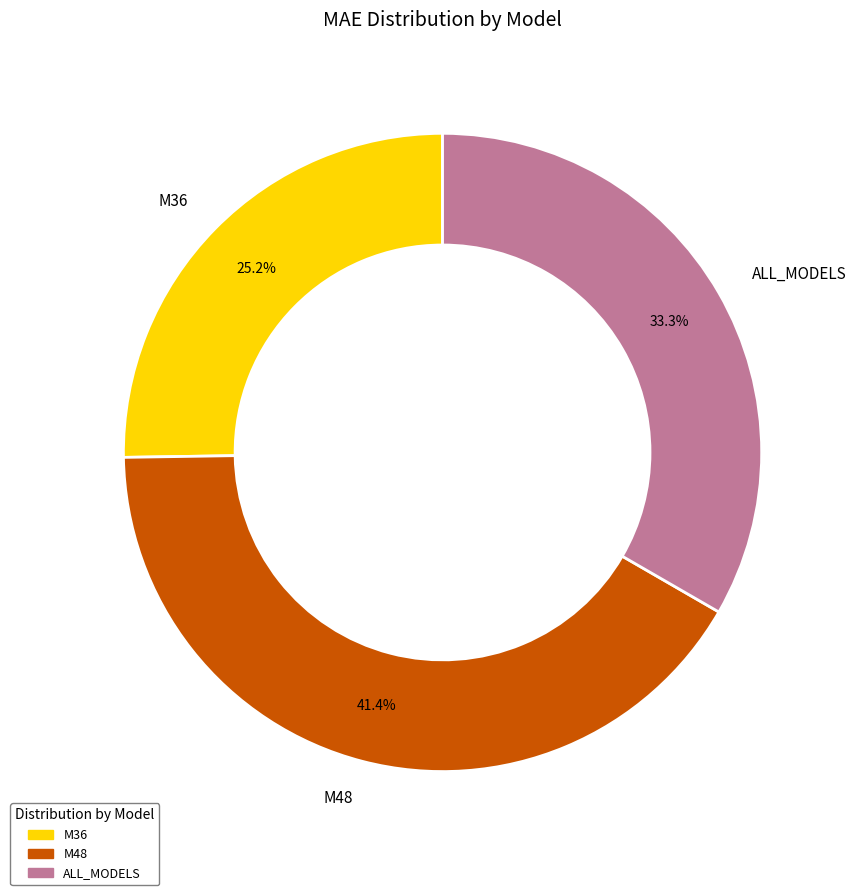

How many segments does this pie chart have?

3